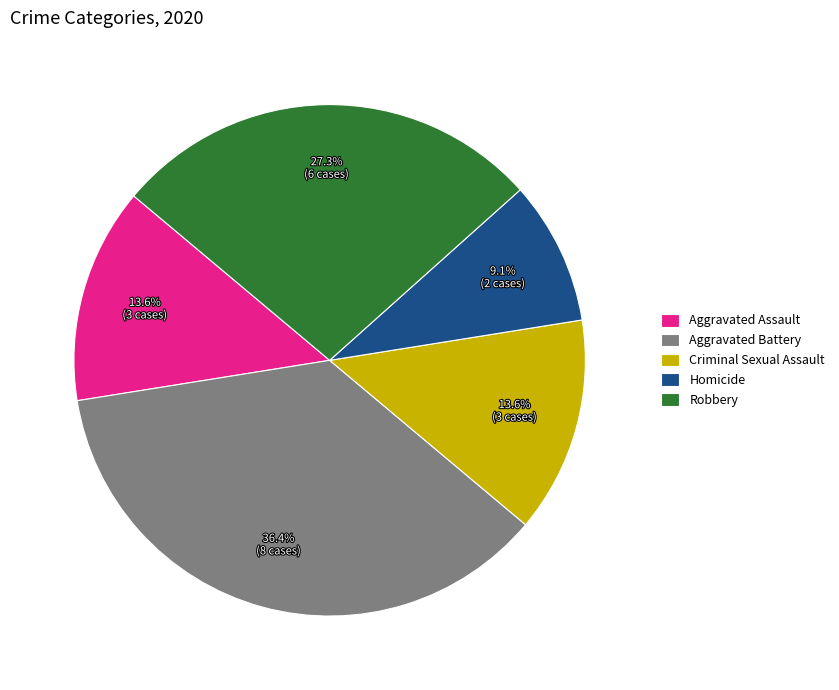

Approximately how many times larger is the value at Homicide compared to Robbery?

0.3